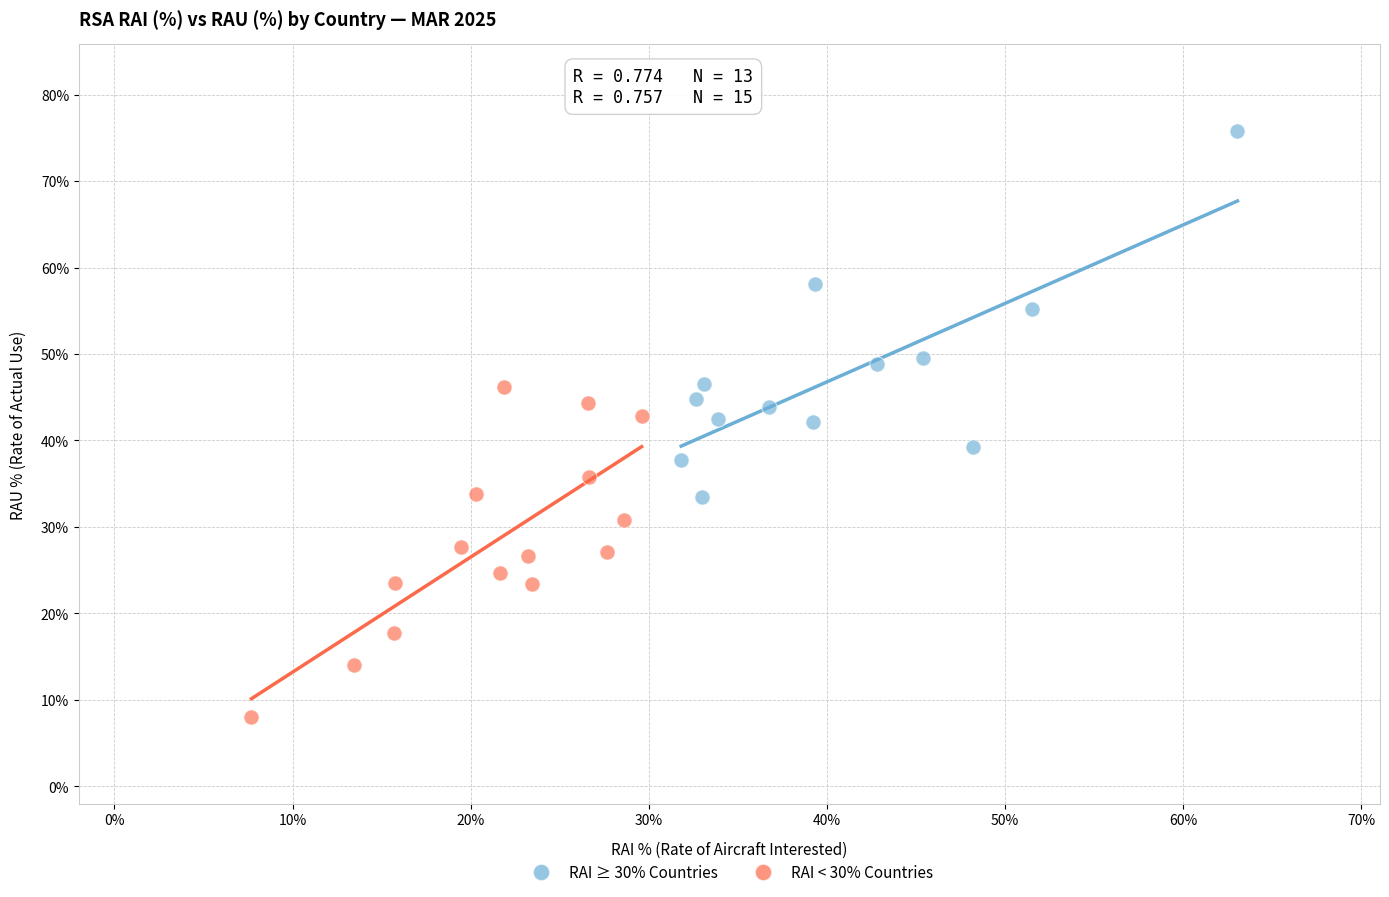

Which series has the widest spread of Y values?

RAI ≥ 30% Countries